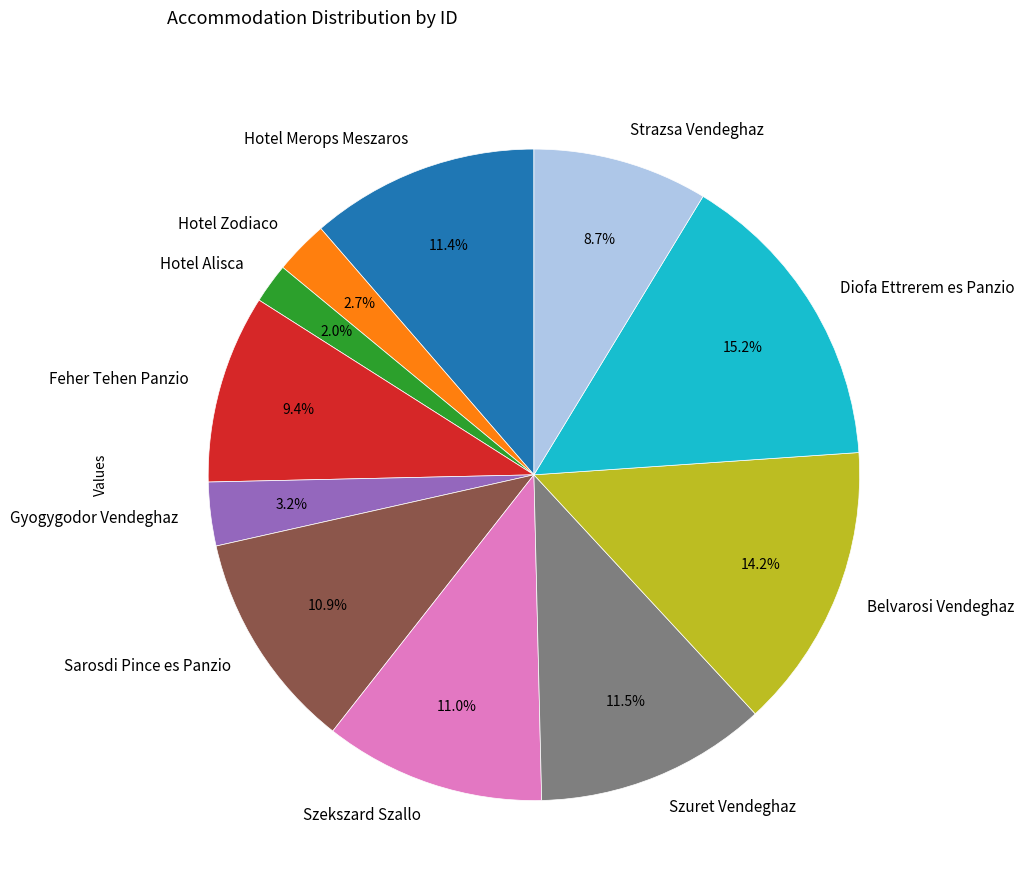

Does Feher Tehen Panzio account for over 50% of the chart?

No